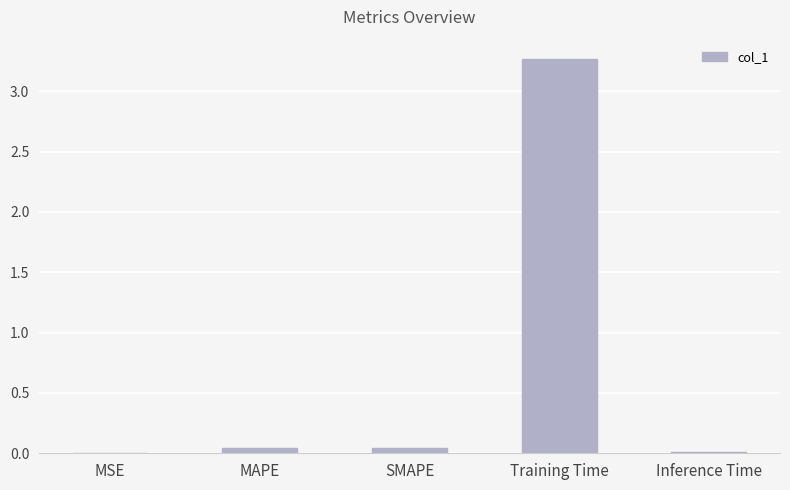

What is the sum of all values?

3.4